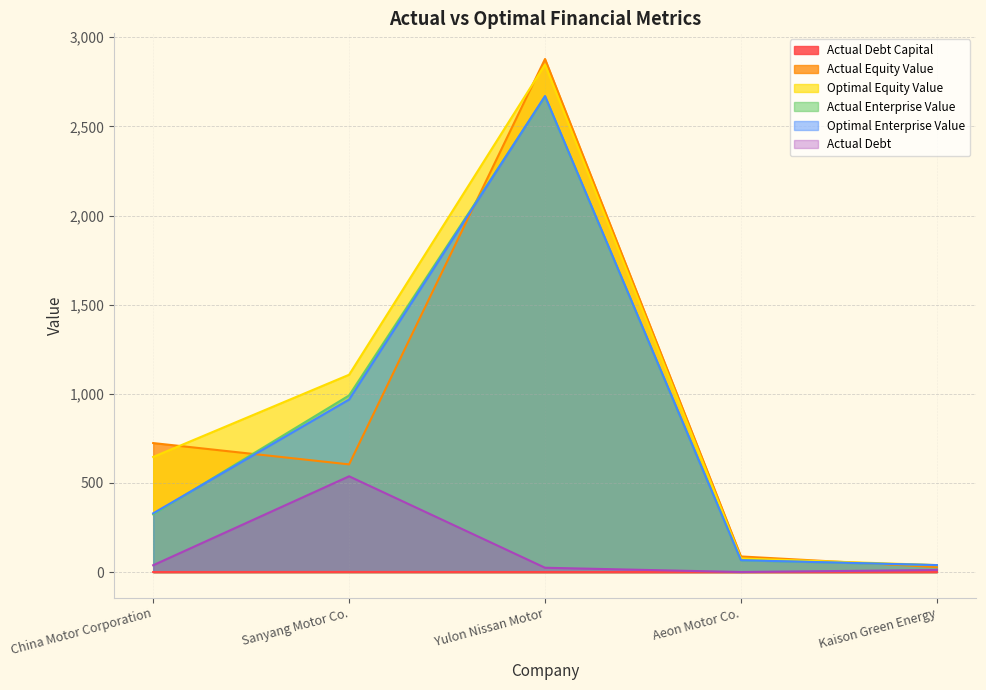

What is the average value of the actual_enterprise_value series?

817.3